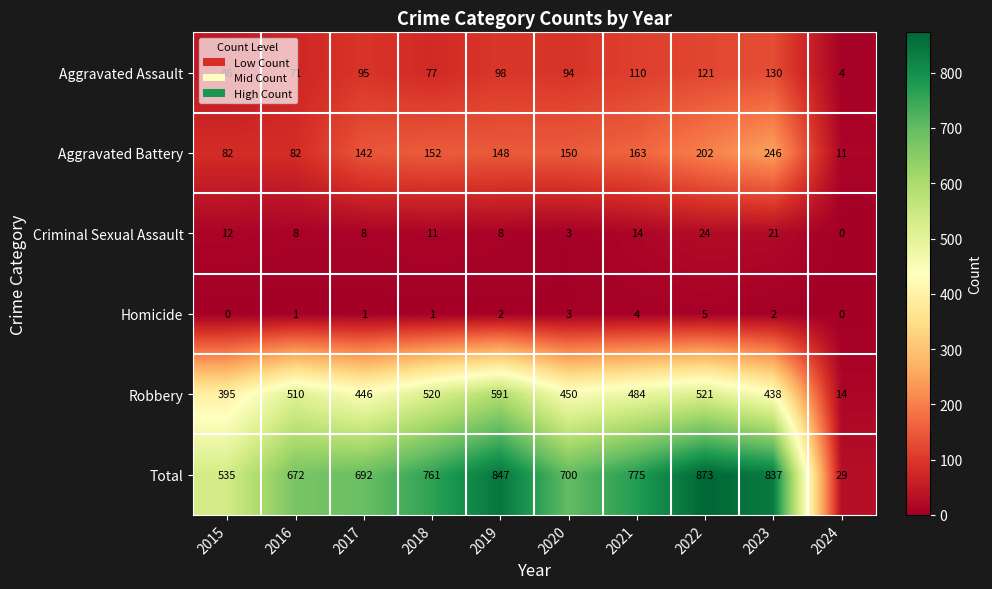

Which series changed the most between 2016 and 2020?

Aggravated Battery